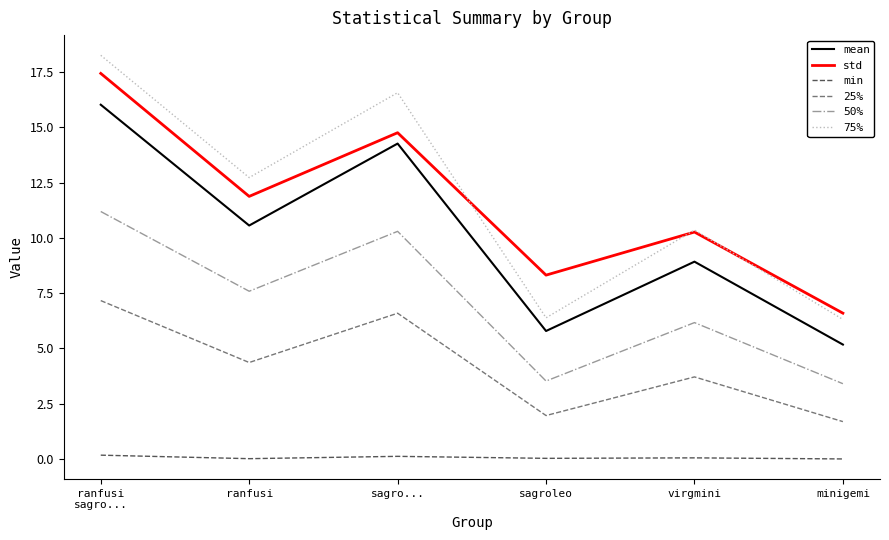

How many lines are shown in the chart?

6